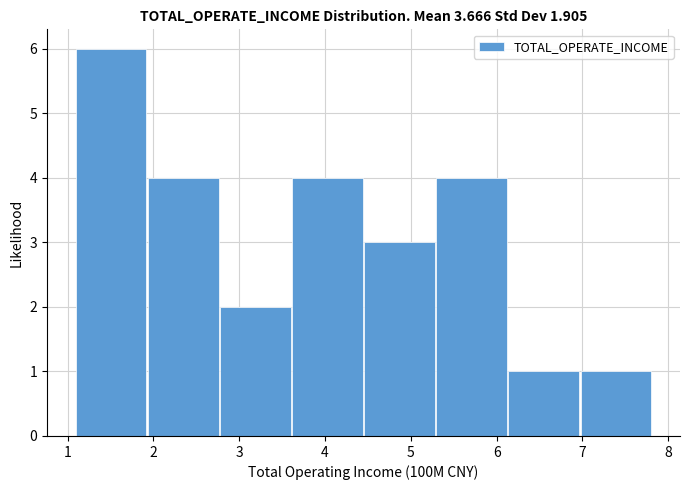

How tall is the bar that spans 2.8 to 3.6 on the x-axis? Neither the bar edges nor the heights are printed on the chart, so give them approximately, as read against the axes.

2